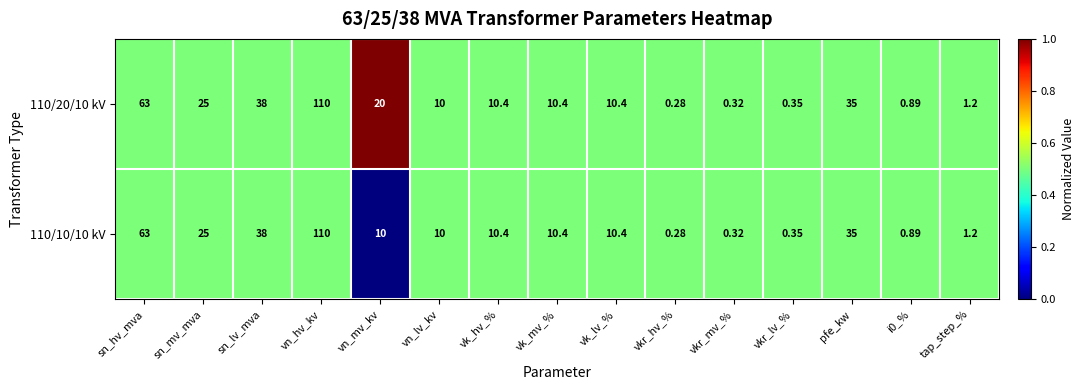

At which label does 110/20/10 kV reach its minimum?

vkr_hv_%